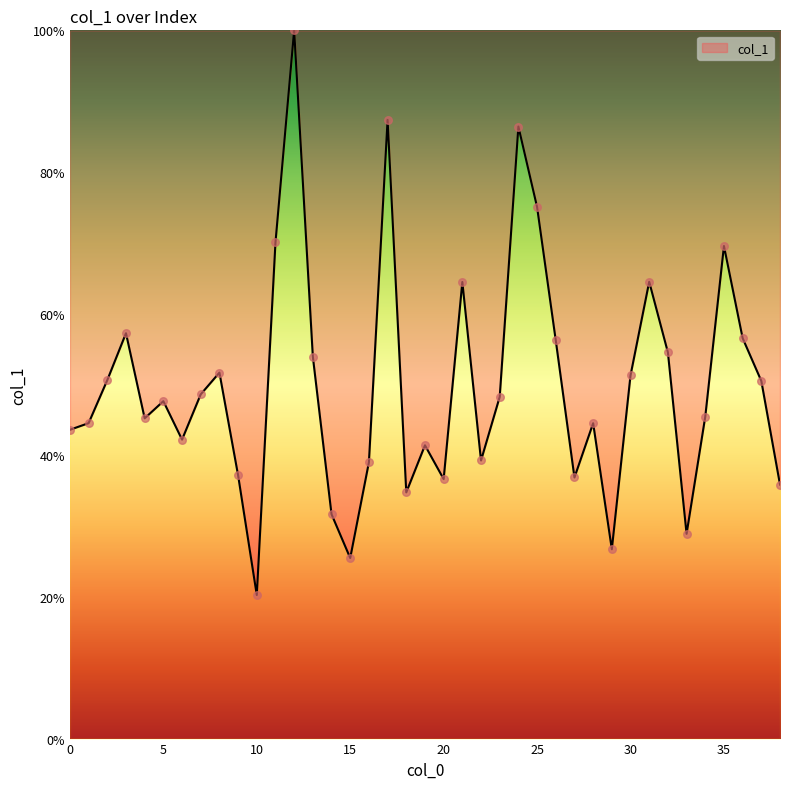

What is the minimum value shown in the chart?

20.3